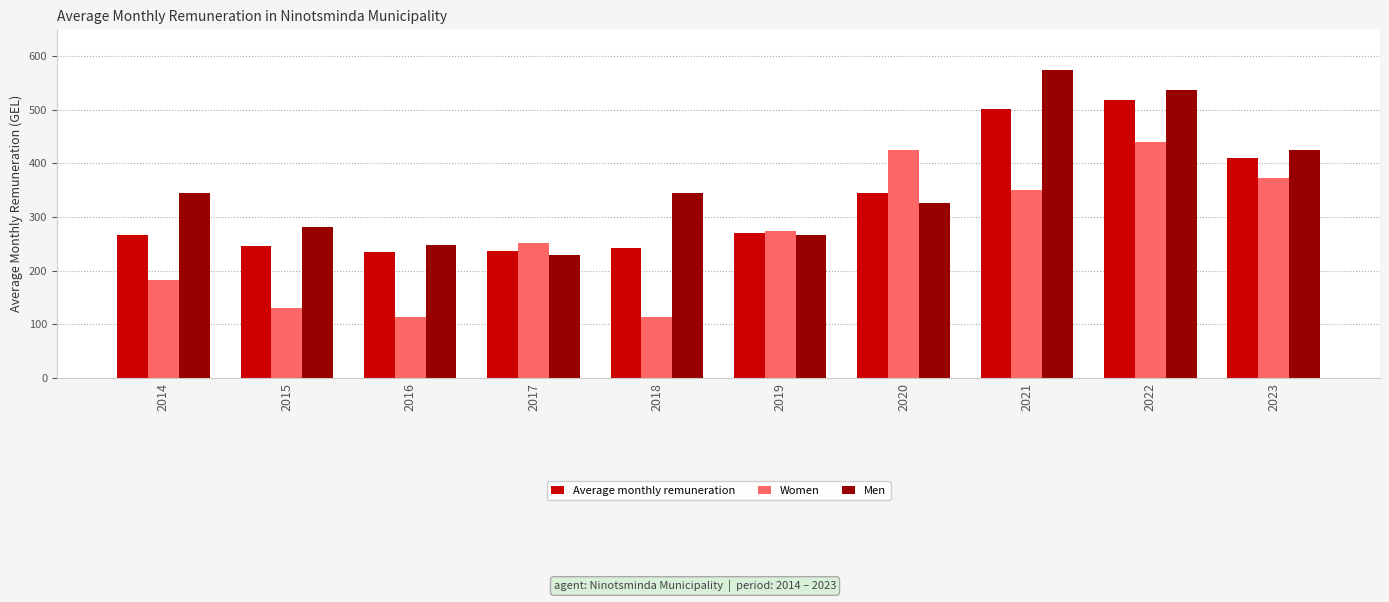

What is the spread (max minus min) of values at 2022?

97.9